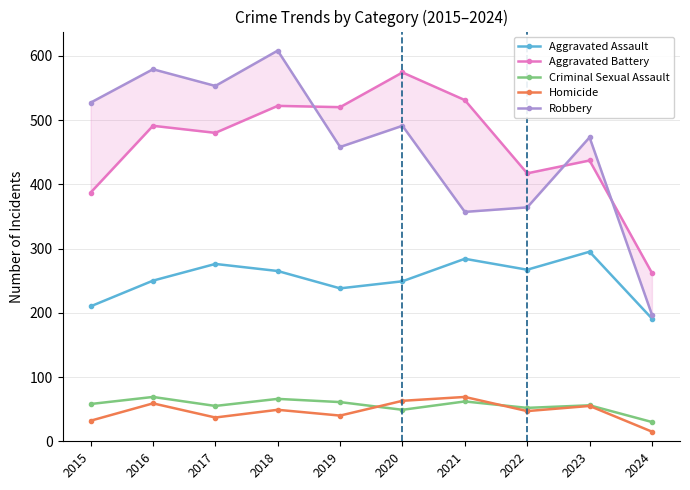

Reading left to right, what are all the values shown in this chart?

Aggravated Assault: 2015=210	2016=250	2017=276	2018=265	2019=238	2020=249	2021=284	2022=267	2023=295	2024=191
Aggravated Battery: 2015=387	2016=491	2017=480	2018=522	2019=520	2020=574	2021=531	2022=417	2023=437	2024=262
Criminal Sexual Assault: 2015=58	2016=69	2017=55	2018=66	2019=61	2020=49	2021=62	2022=52	2023=56	2024=30
Homicide: 2015=32	2016=59	2017=37	2018=49	2019=40	2020=63	2021=69	2022=47	2023=55	2024=15
Robbery: 2015=527	2016=579	2017=553	2018=608	2019=458	2020=491	2021=357	2022=364	2023=473	2024=197